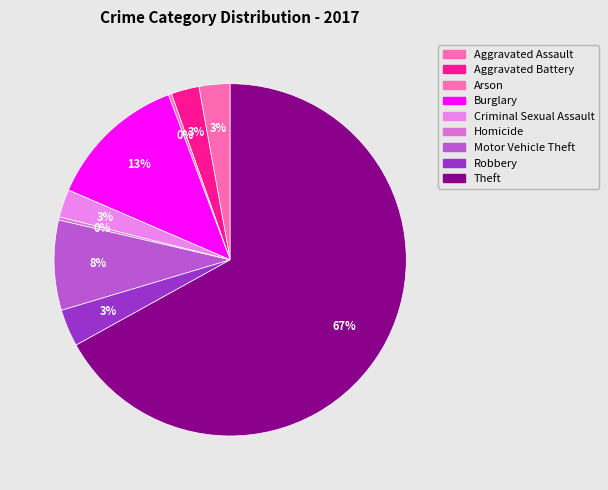

Which has a higher value, Burglary or Theft?

Theft